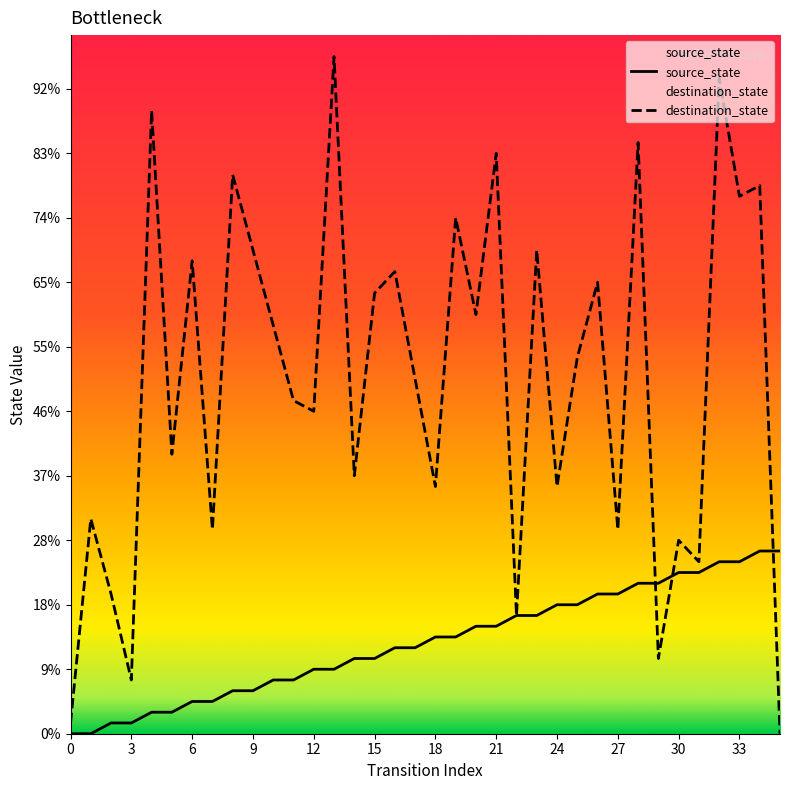

At which label does destination_state reach its peak?

13